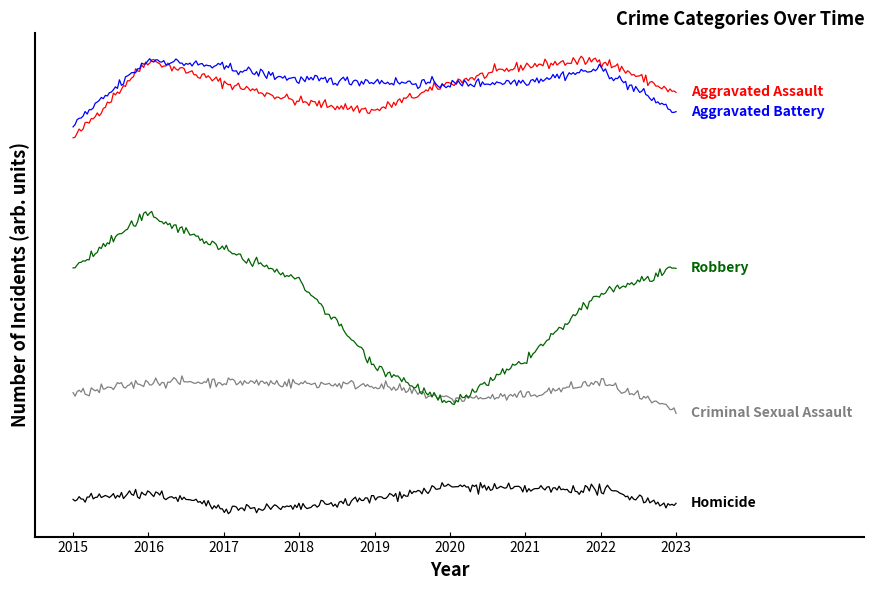

True or false: Aggravated Battery has a value of 133 at 2016.

False